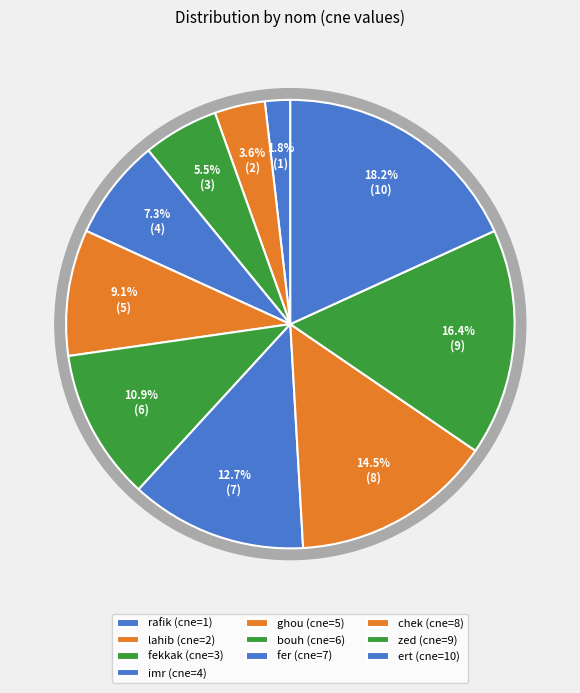

Is it true that lahib is 4% of the pie?

True